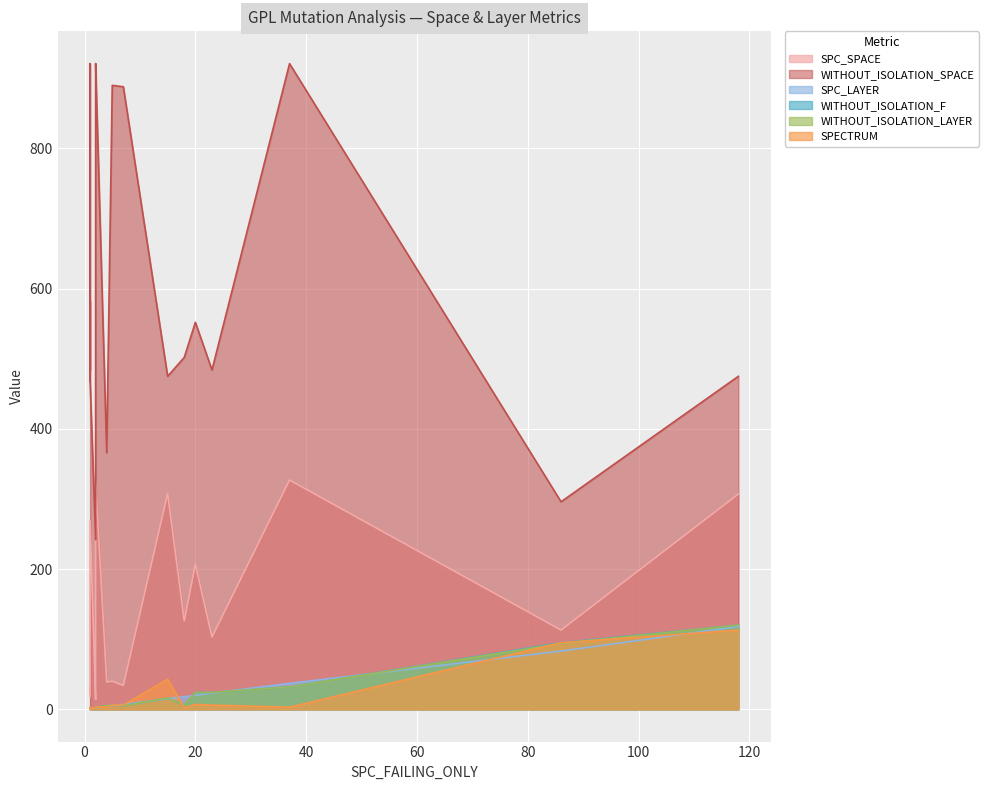

Where is the first local minimum for WITHOUT_ISOLATION_LAYER?

2